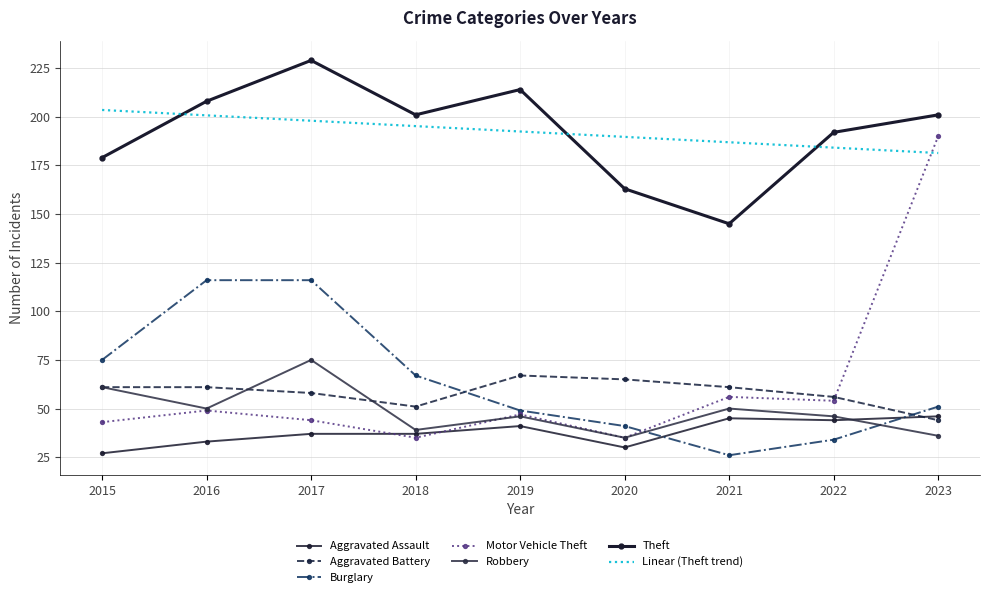

What is the difference between the second highest and minimum values in the Aggravated Battery series?

21.0